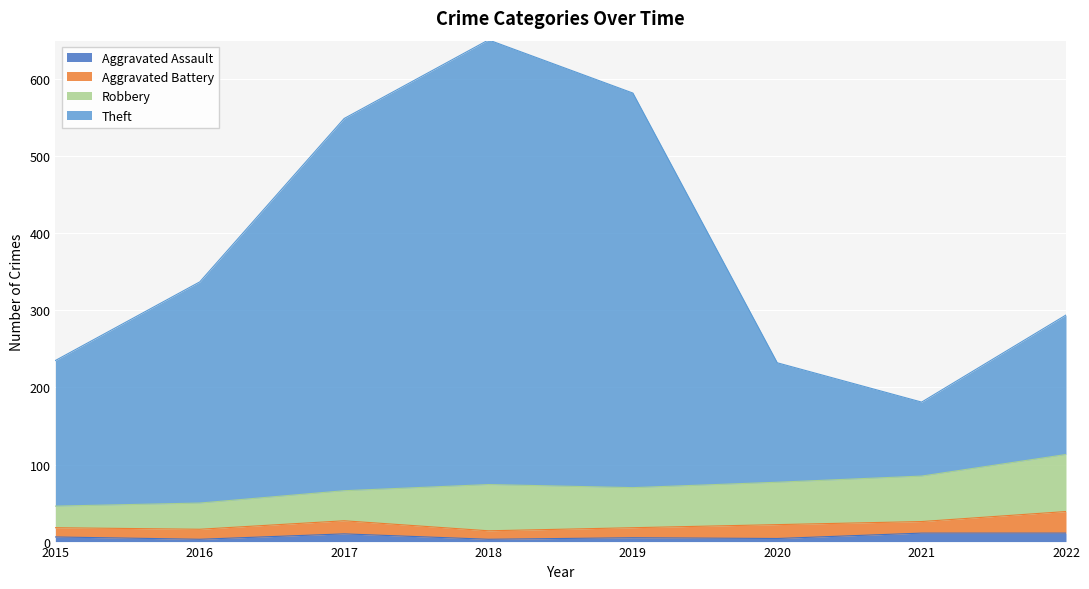

Is it true that Aggravated Assault equals 5 at 2019?

True